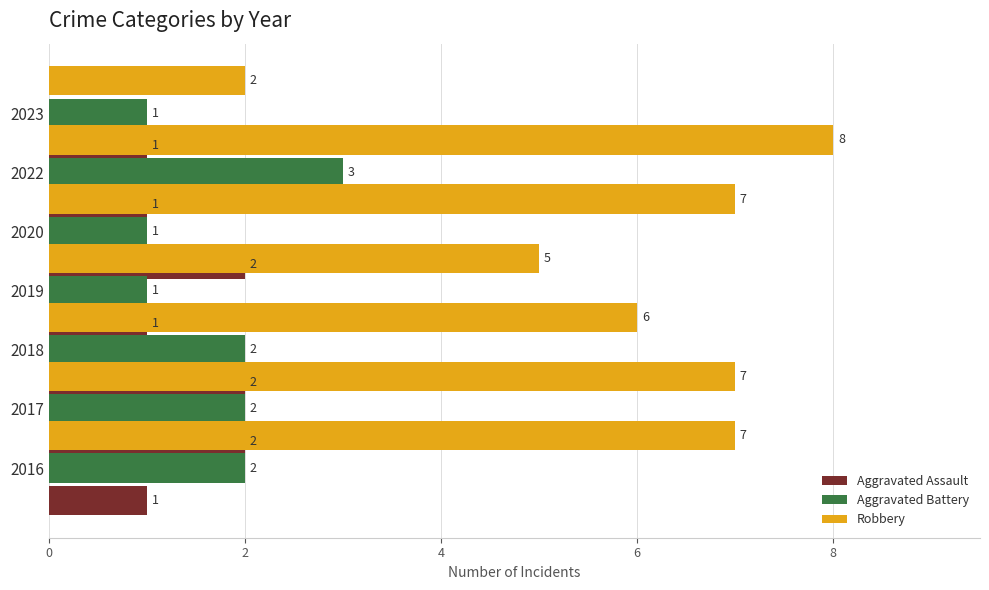

Is it true that Aggravated Assault equals 1 at 0?

False